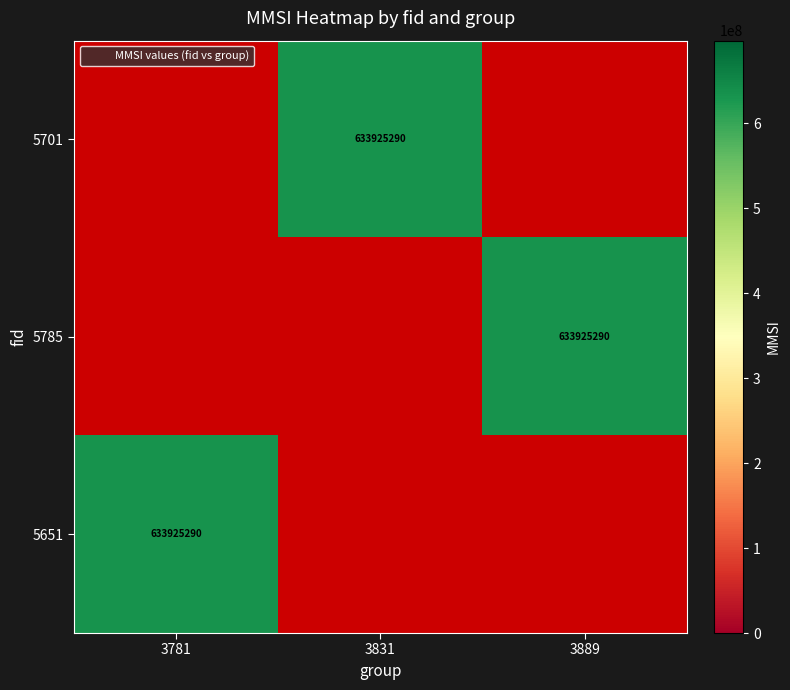

At which label does 5651 reach its peak?

3781